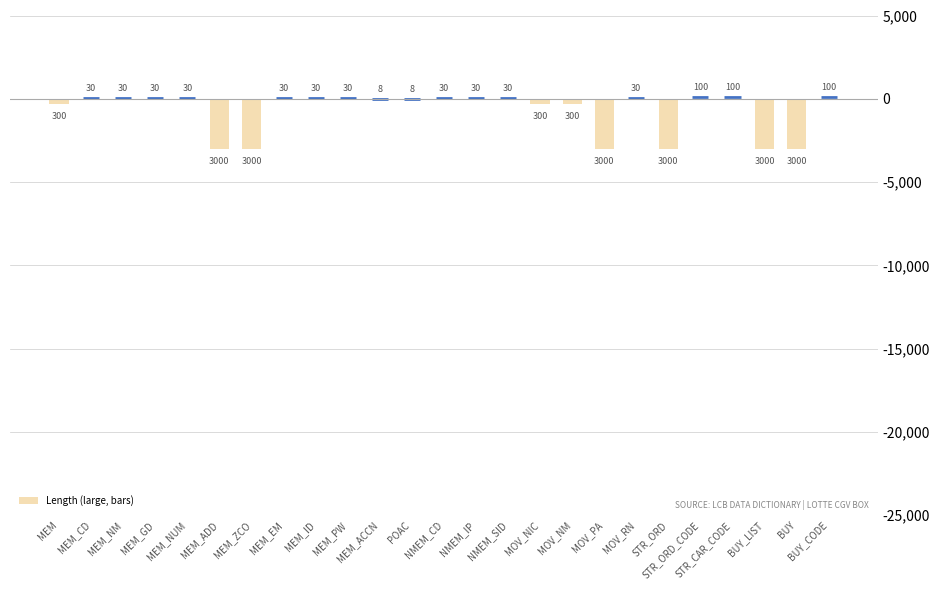

Are the bars horizontal?

No